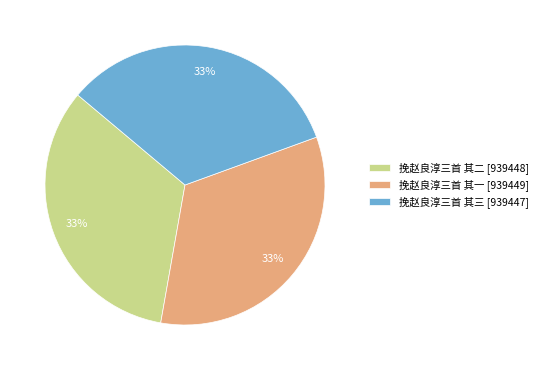

To the nearest percent, what is the average slice percentage?

33%